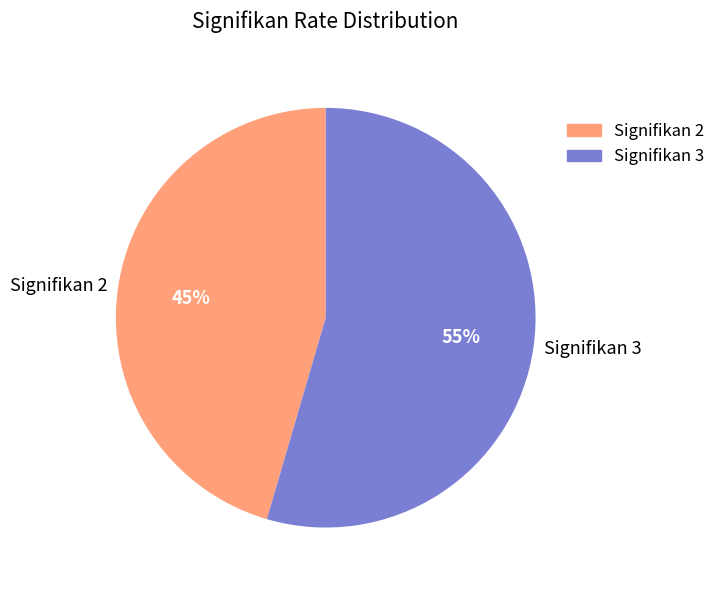

What percentage is the Signifikan 3 slice, to the nearest percent?

55%